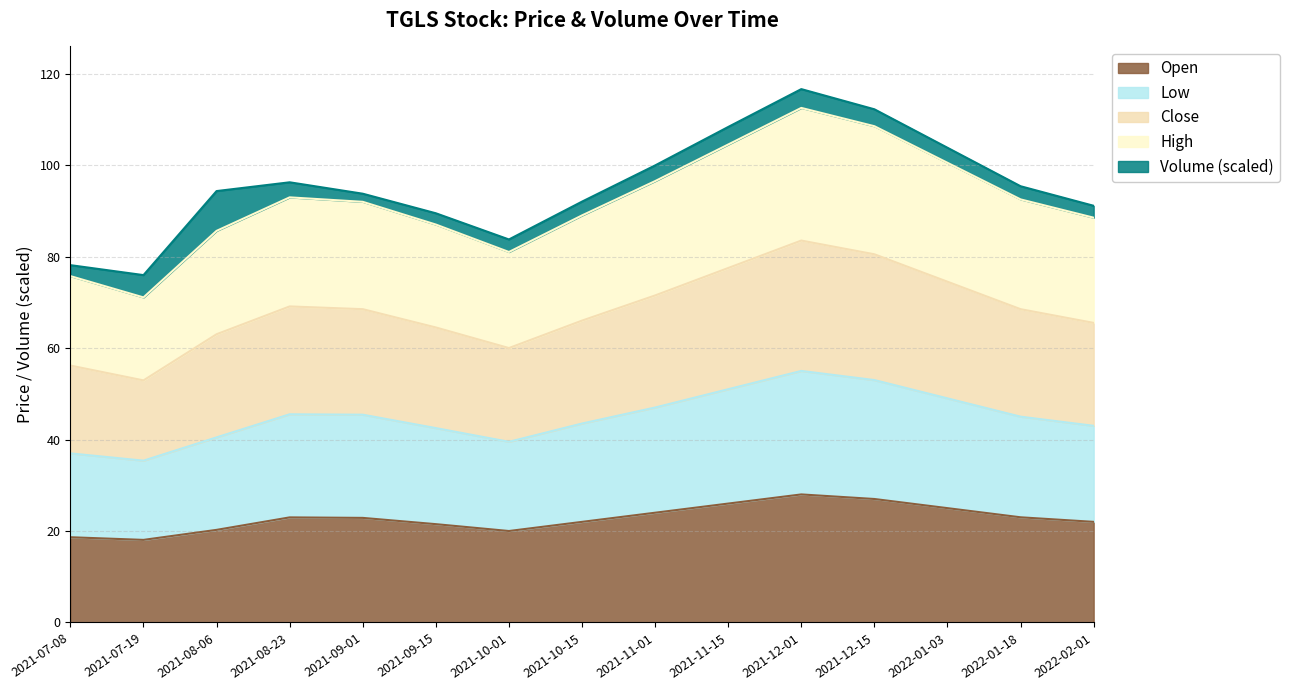

The value of low at 2021-12-01 is 55.0. True or false?

True